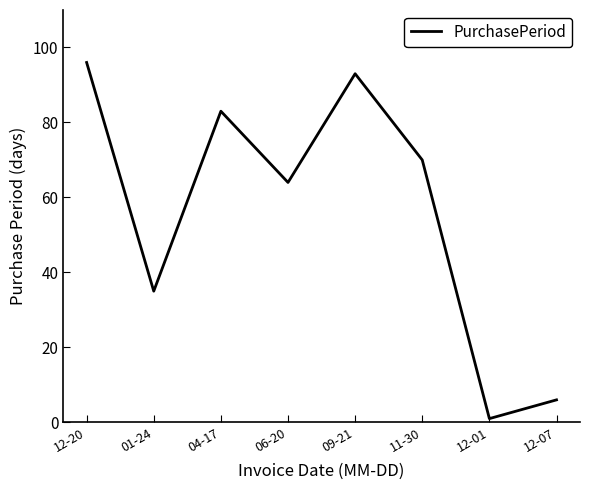

Reading left to right, list all the values displayed in this chart.

96	35	83	64	93	70	1	6